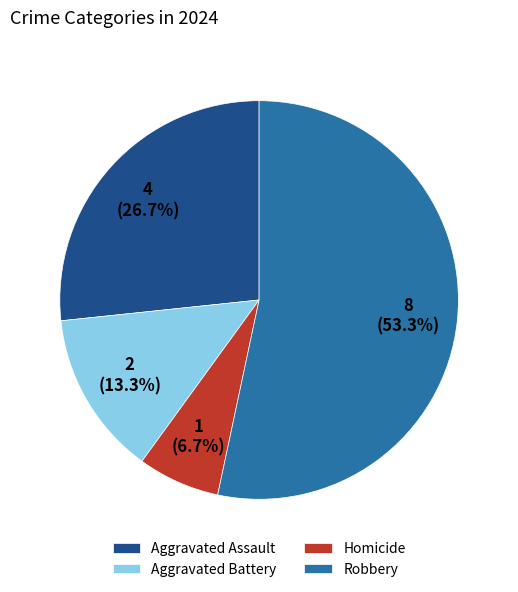

Between Aggravated Battery and Aggravated Assault, which is larger?

Aggravated Assault